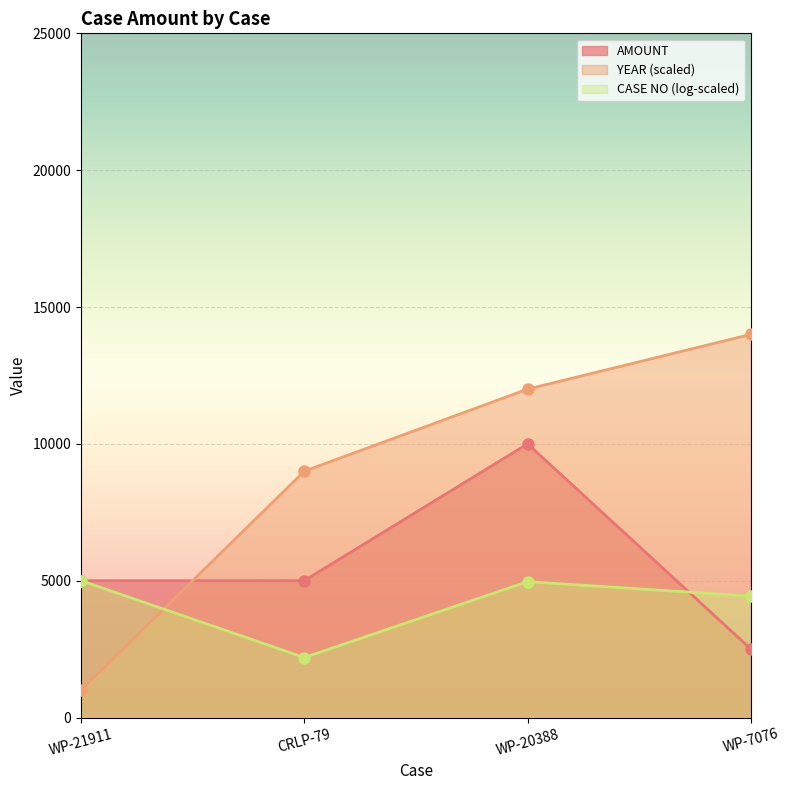

Is it true that AMOUNT equals 654 at WP-7076?

False